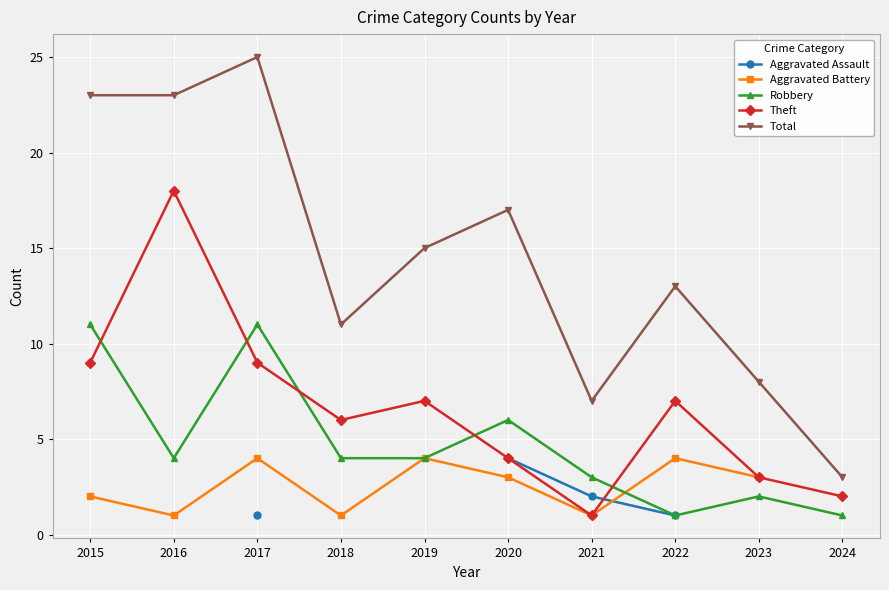

True or false: Total and Aggravated Assault intersect in this chart.

False